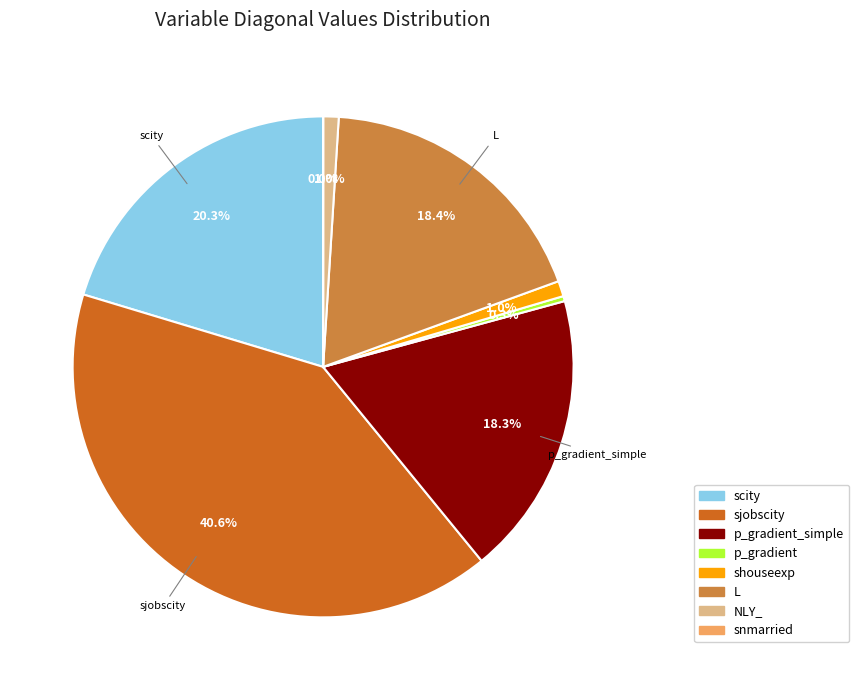

Is there any slice that represents more than half of the pie?

No